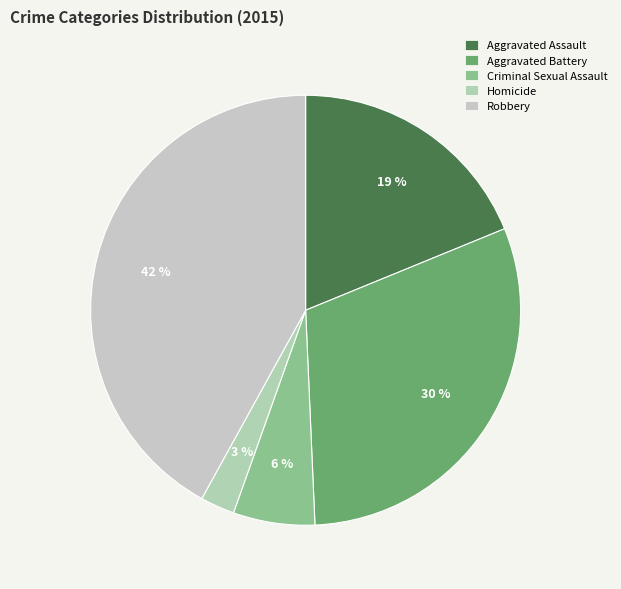

Do Aggravated Battery and Robbery together represent more than half of the pie?

Yes